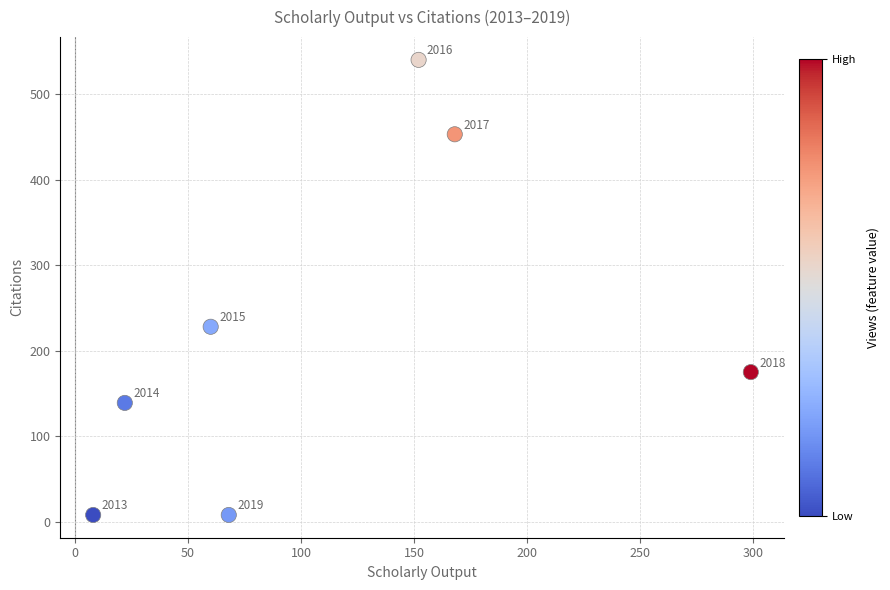

What is the range of Y values (max minus min)?

532